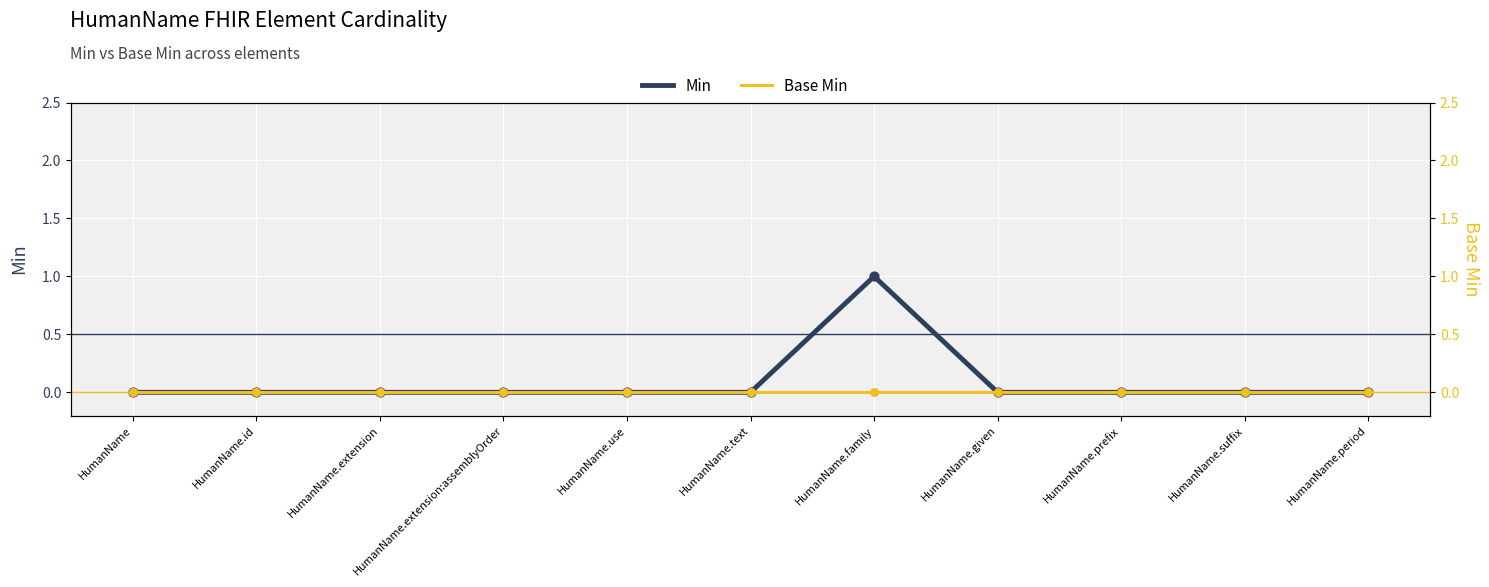

Which series contains the lowest Y value?

Min